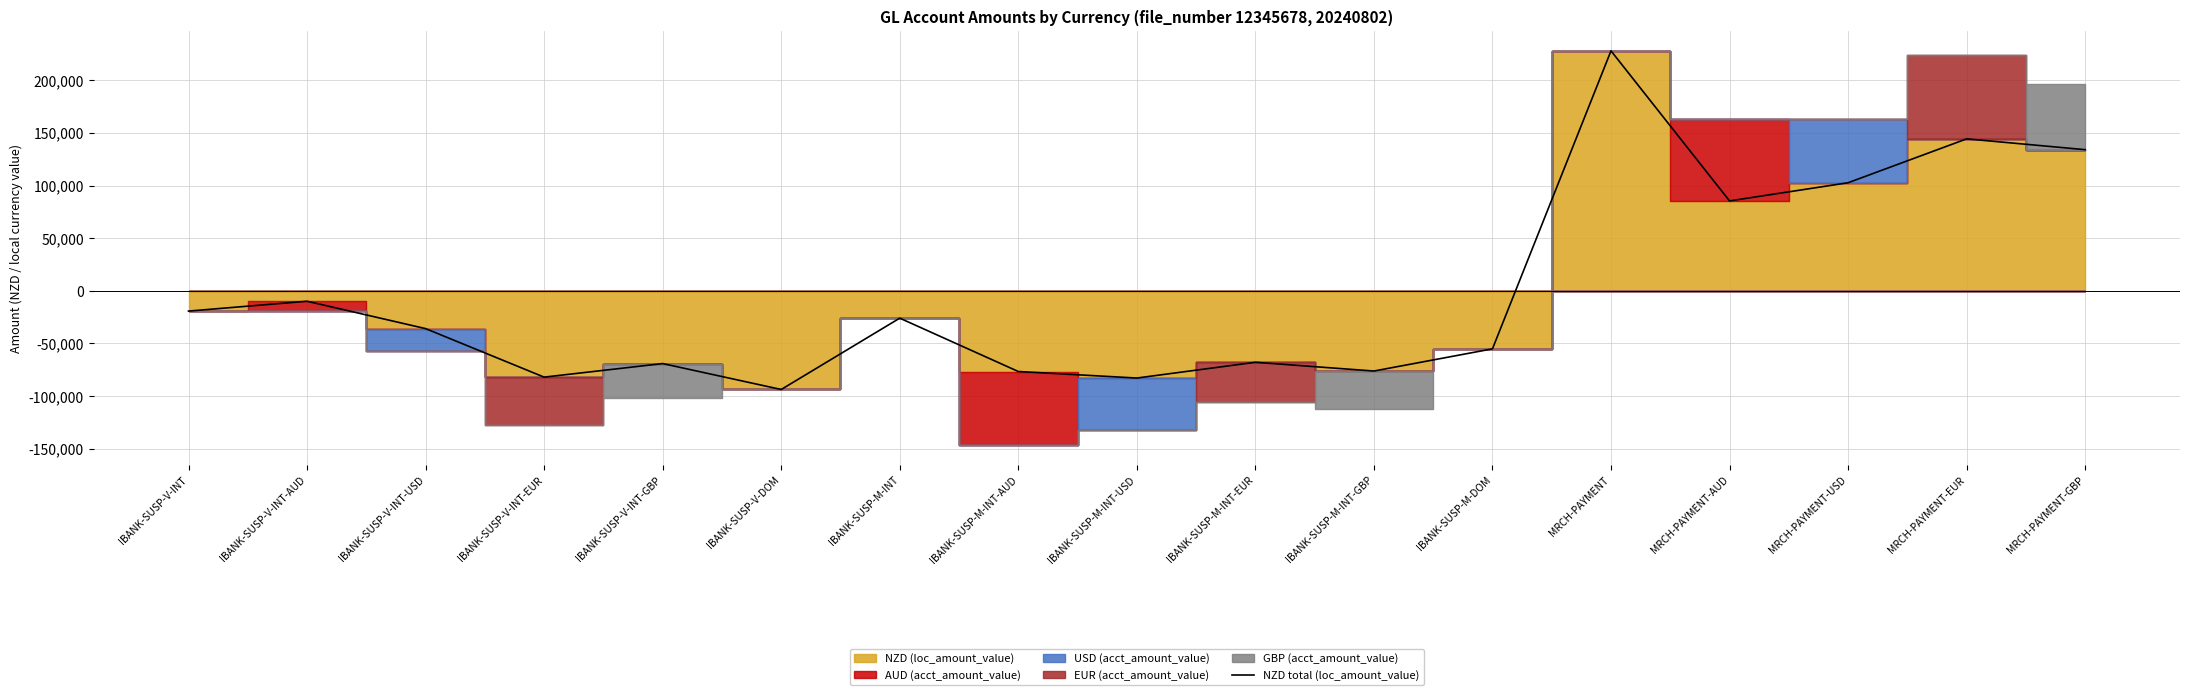

What is the label of the 14th point from the right?

IBANK-SUSP-V-INT-EUR